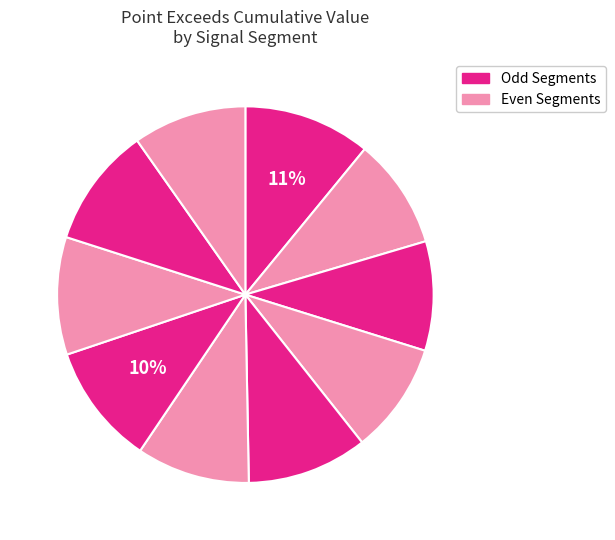

Which category has the biggest portion of the pie?

signal segment 1